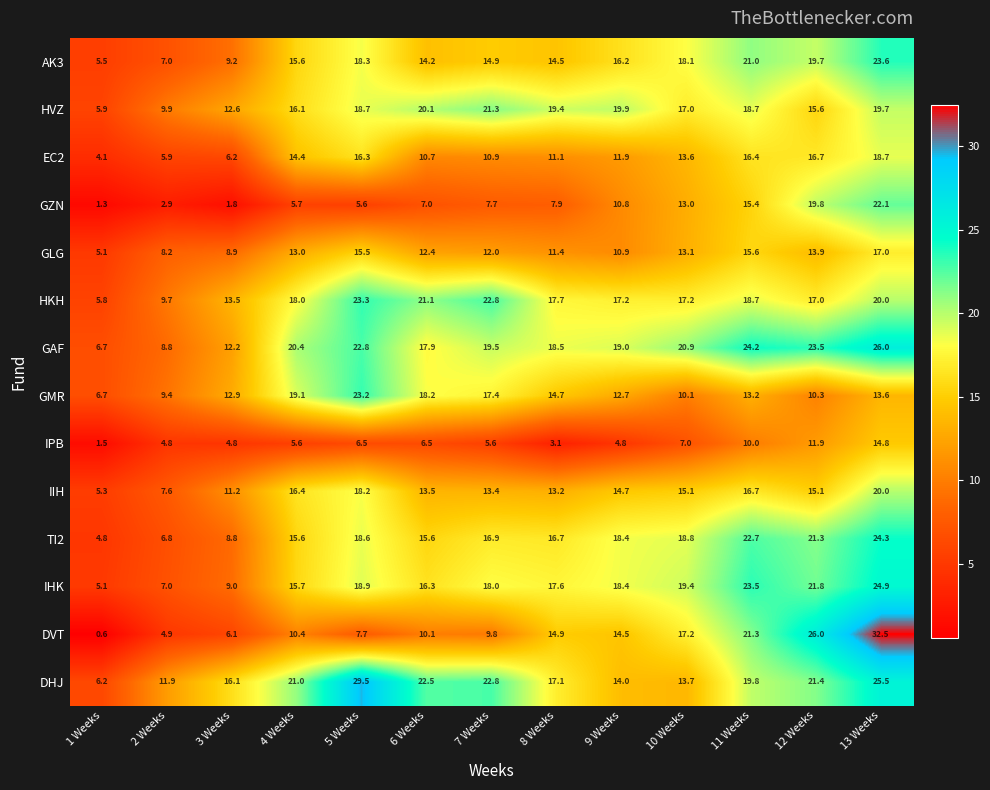

Is it true that GMR equals 13.2 at 11 Weeks?

True